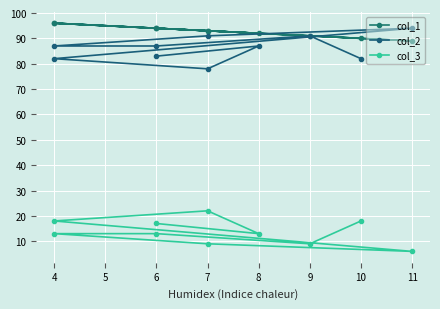

Rank the series by their maximum value, from lowest to highest.

col_3, col_2, col_1